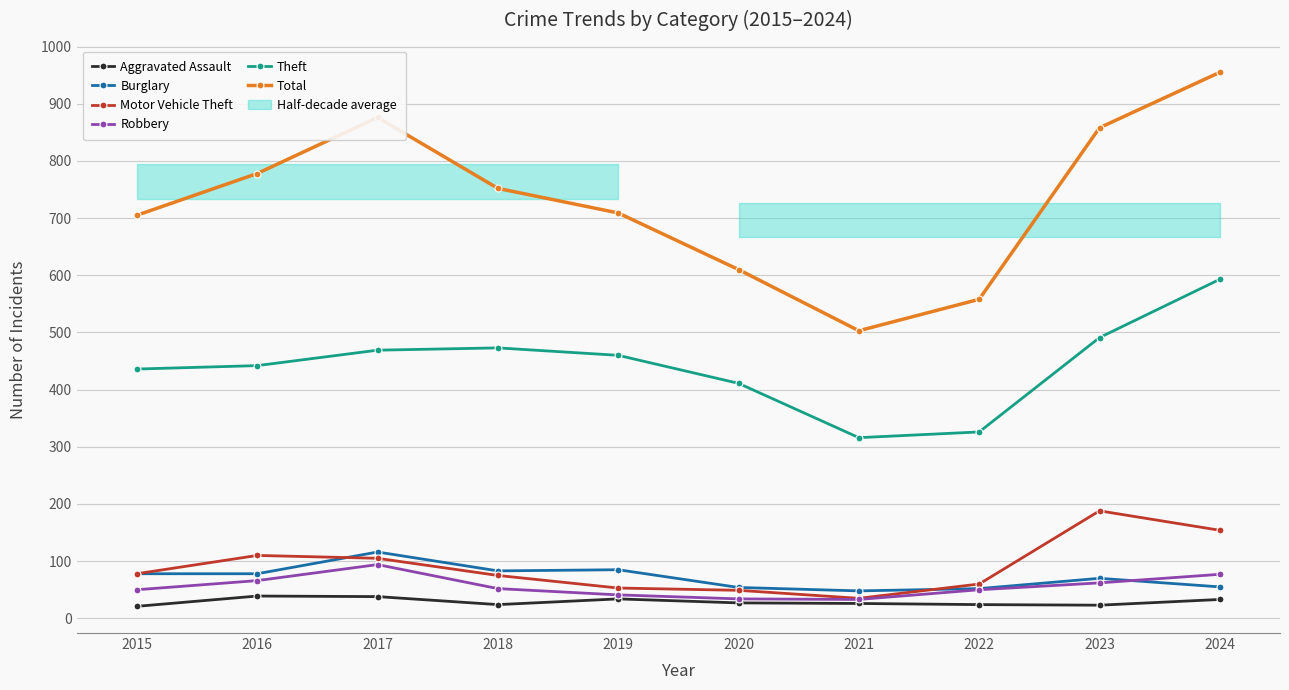

Which series has the largest range (max minus min)?

Total